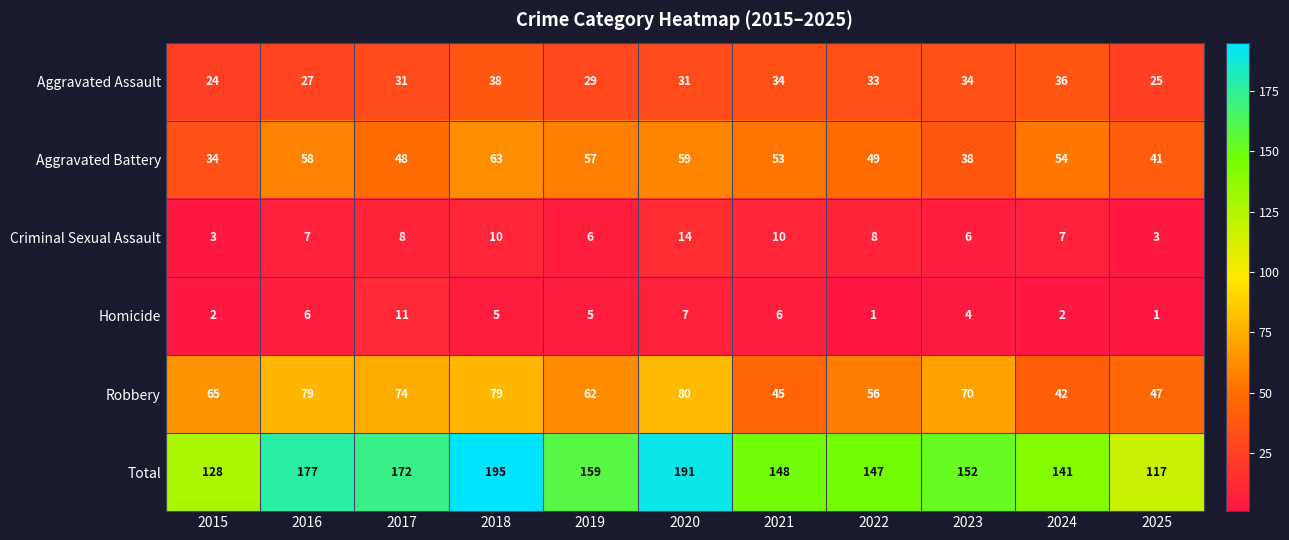

At which label does Aggravated Battery first exceed 53?

2016